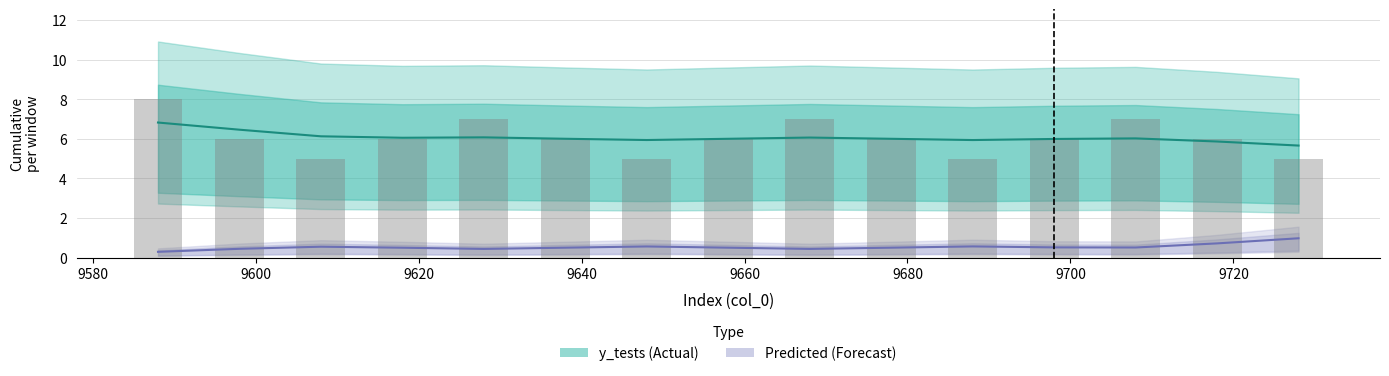

At 9680, list the series in order from smallest to largest.

Predicted, y_tests bars, y_tests